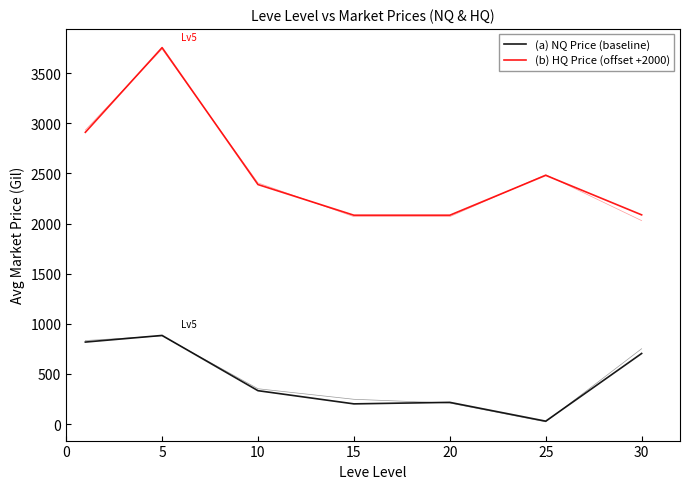

Count the number of data series in this chart.

2